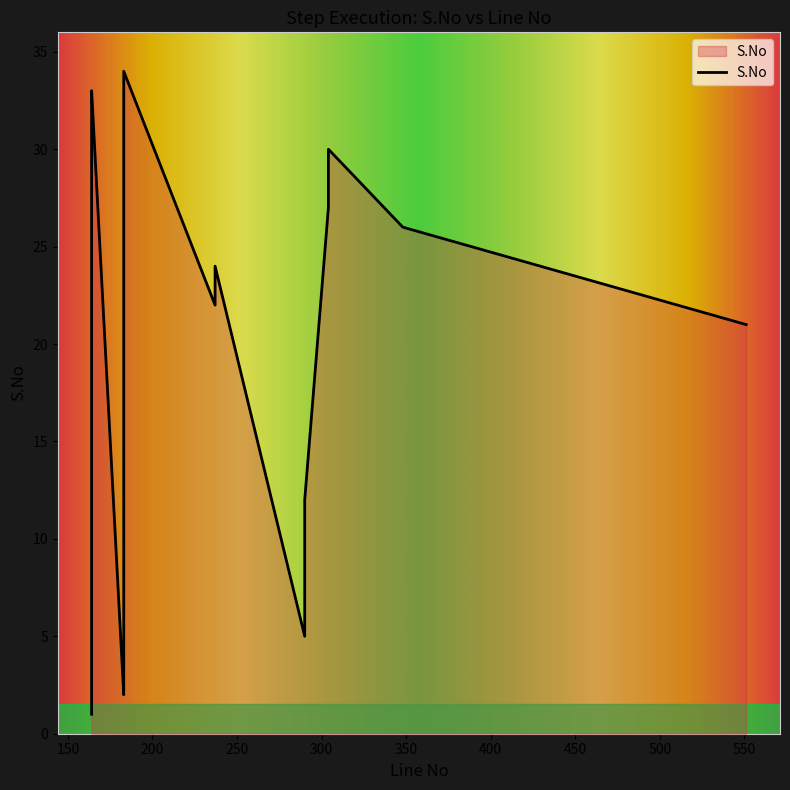

Rank the categories by value from highest to lowest.

183, 164, 183, 164, 304, 304, 304, 304, 348, 164, 237, 164, 237, 551, 164, 164, 183, 164, 183, 183, 164, 183, 290, 290, 164, 290, 290, 290, 290, 290, 183, 164, 183, 164